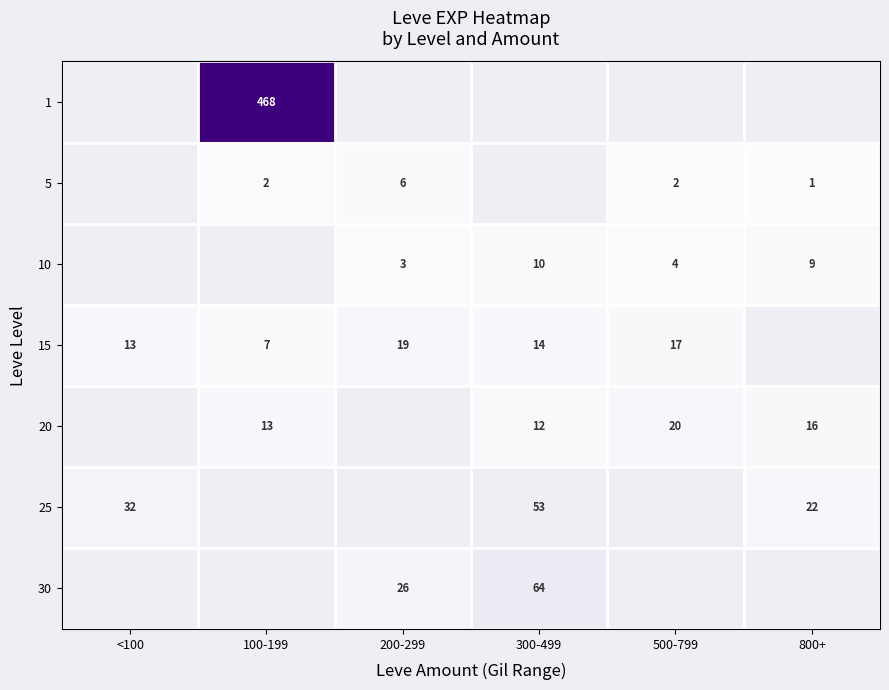

True or false: 5 has a value of 2.7 at 100-199.

False